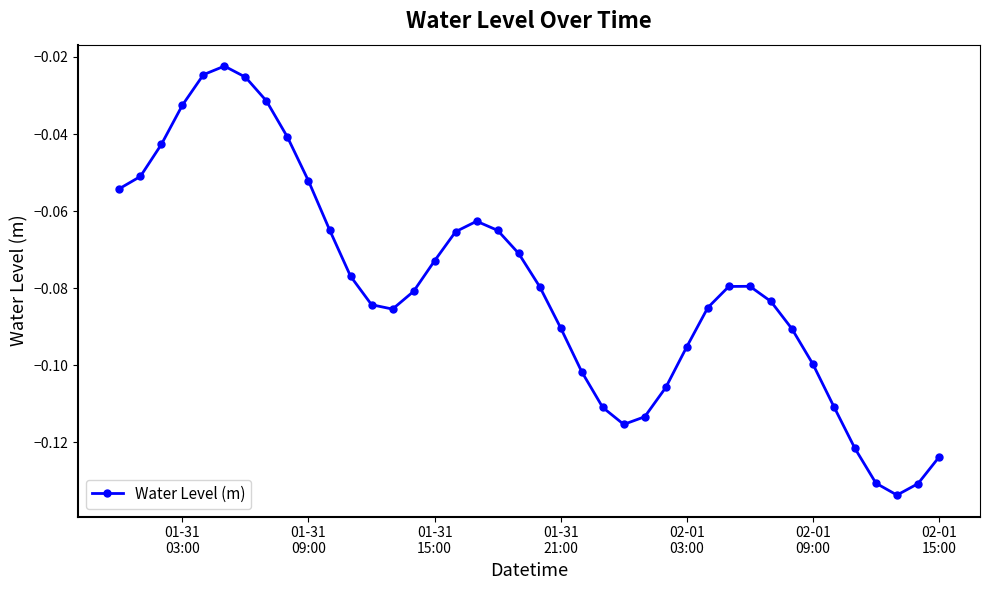

How many interior local valleys (lower than both neighbors) does the data have?

3